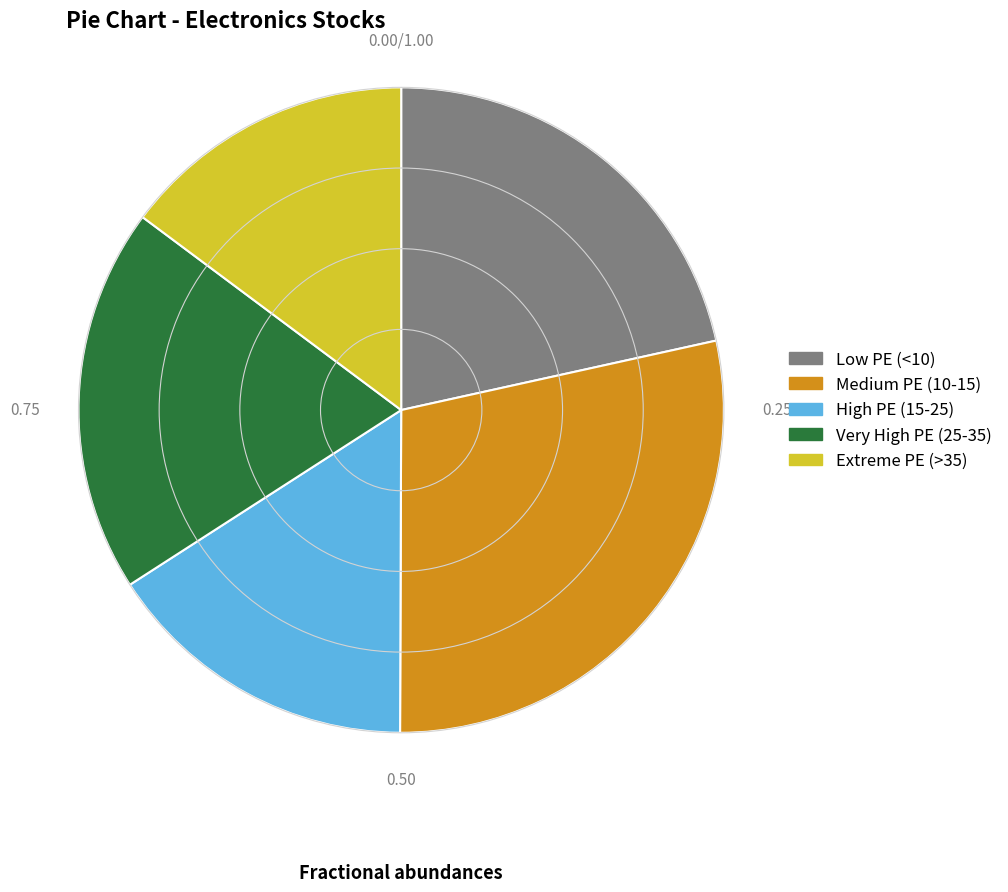

Approximately how many times larger is the value at Extreme PE (>35) compared to Low PE (<10)?

0.7